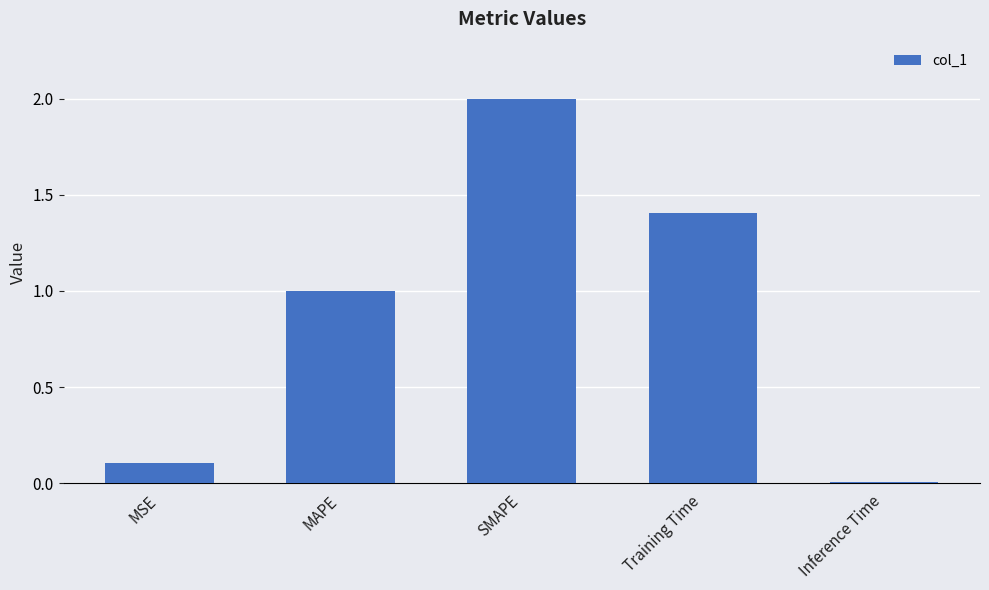

At which category does the chart reach its minimum across all series?

Inference Time